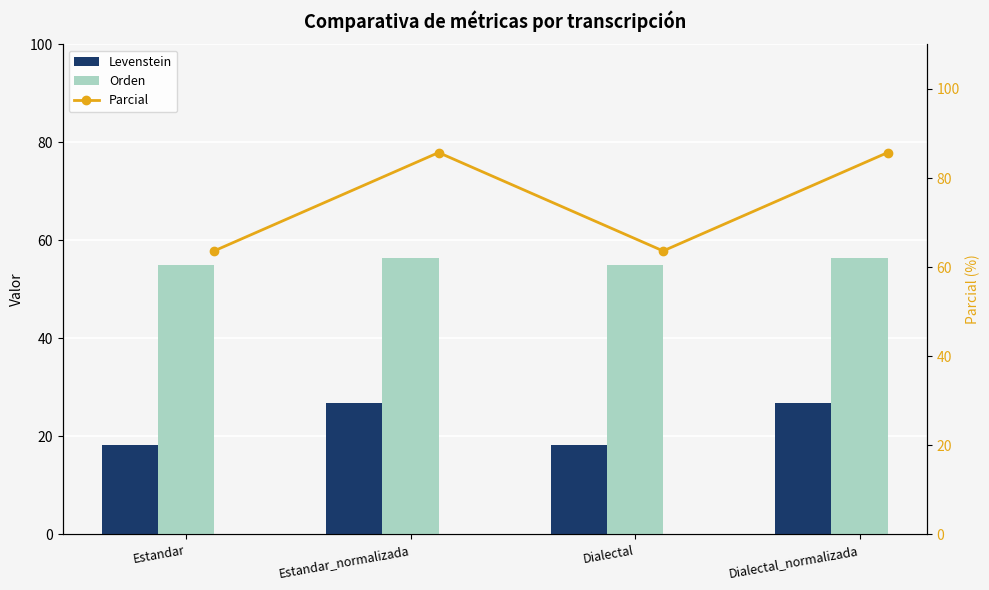

Between Estandar_normalizada and Estandar, which is larger?

Estandar_normalizada